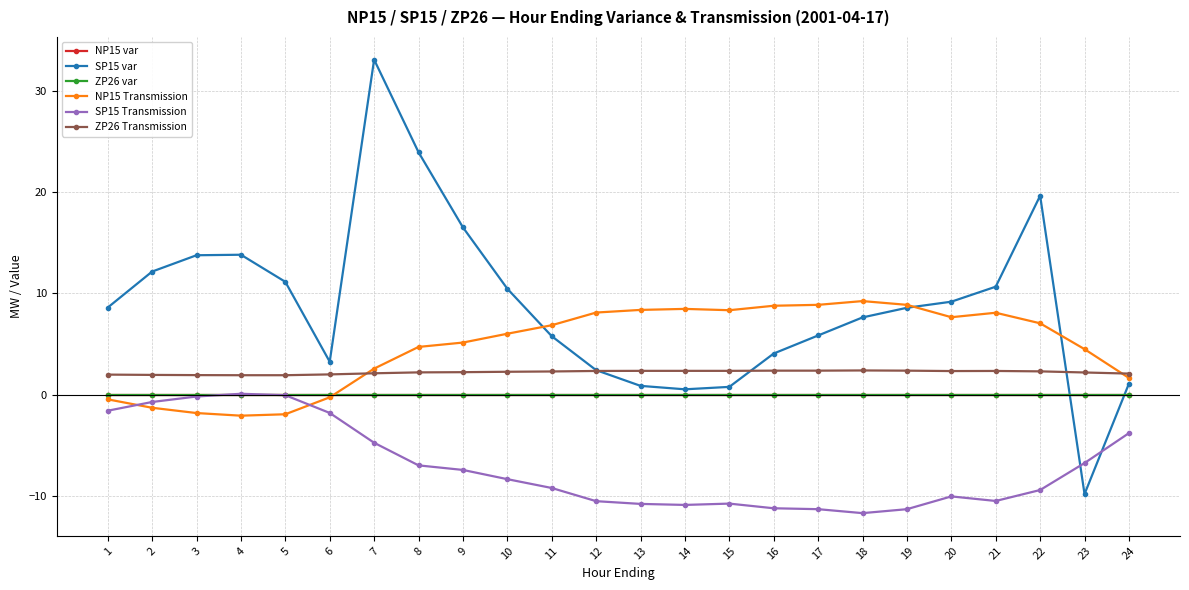

Read the SP15 Transmission value at 24.

-3.8